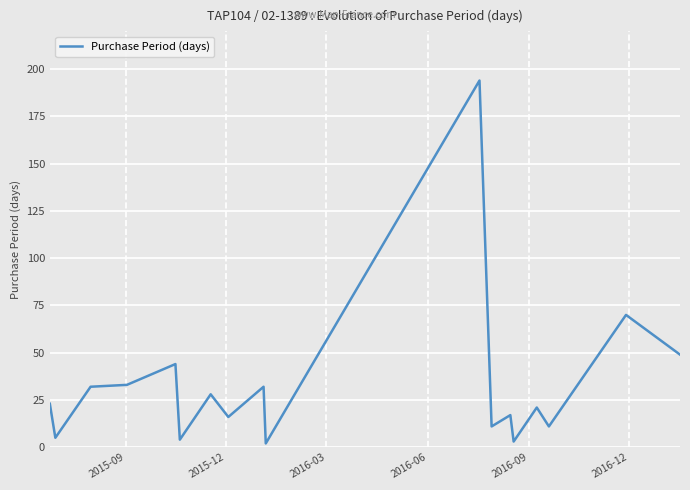

What is the minimum value shown in the chart?

2